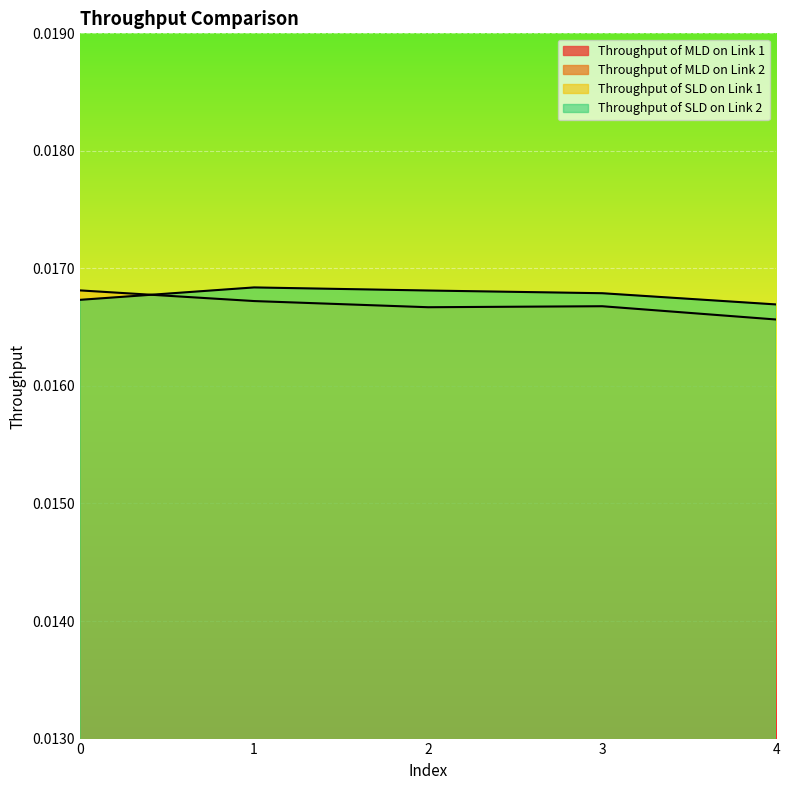

Which label corresponds to the smallest value in the chart?

2